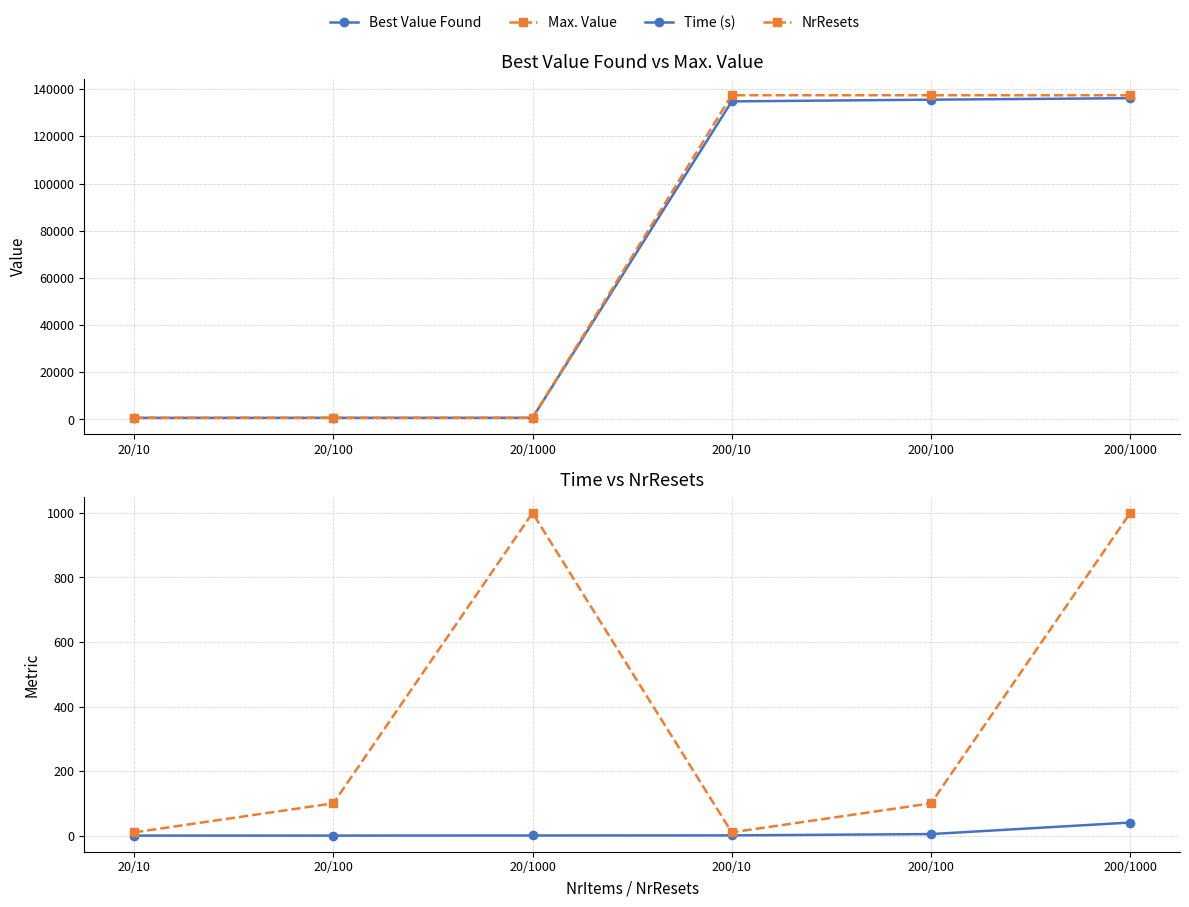

The Time (s) series shows 70.3 at 200/1000. True or false?

False